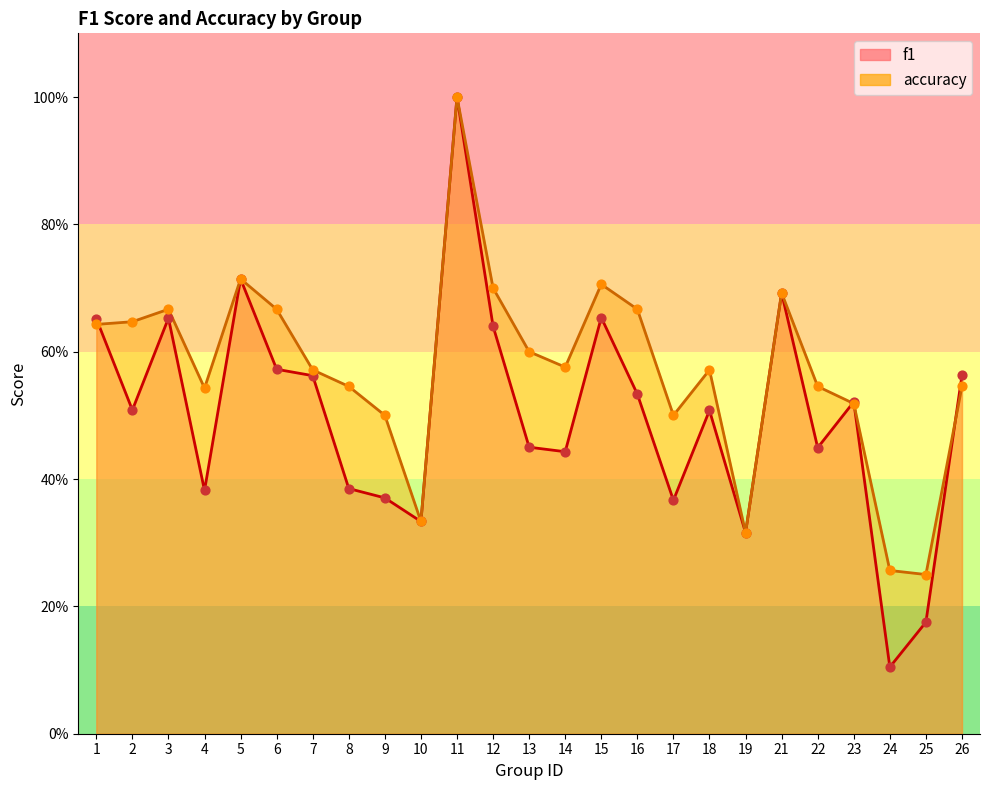

At which category is the sum across all series the highest?

11